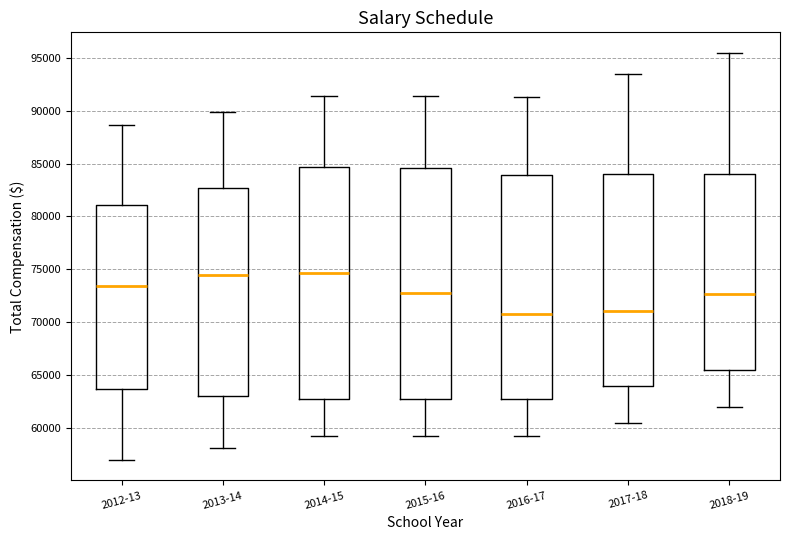

Reading left to right, read every box against the y-axis: the position of its median line, the range the box covers, and the ends of its whiskers. The values are not printed on the chart, so give them approximately, as read against the axis.

2012-13: median 73500, box 63500 to 81000, whiskers 57000 to 88500
2013-14: median 74500, box 63000 to 82500, whiskers 58000 to 90000
2014-15: median 74500, box 63000 to 84500, whiskers 59000 to 91500
2015-16: median 73000, box 62500 to 84500, whiskers 59000 to 91500
2016-17: median 71000, box 62500 to 84000, whiskers 59000 to 91500
2017-18: median 71000, box 64000 to 84000, whiskers 60500 to 93500
2018-19: median 72500, box 65500 to 84000, whiskers 62000 to 95500